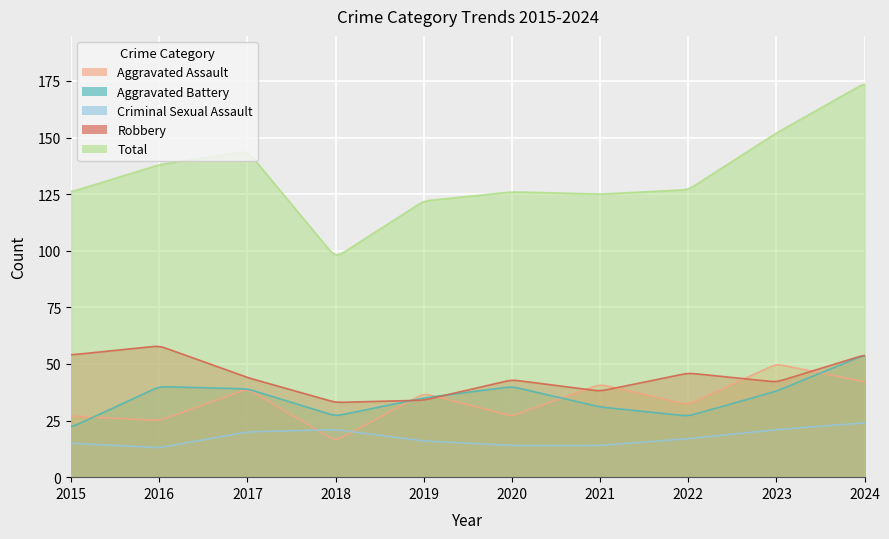

What is the difference between the Total values at 2018 and 2020?

29